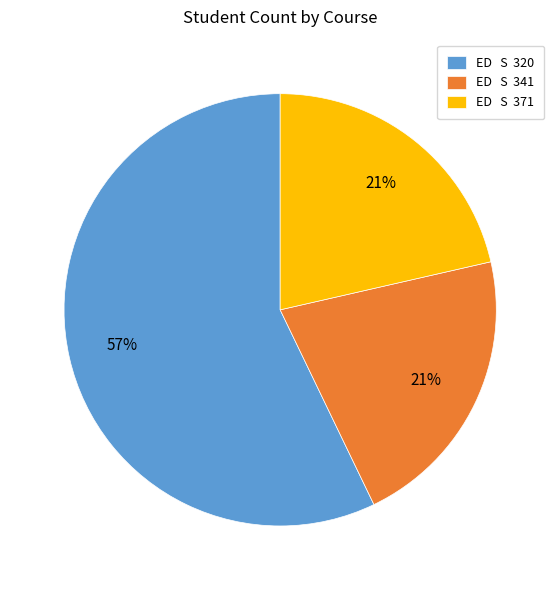

Approximately how many times larger is the value at ED S 320 compared to ED S 371?

2.7